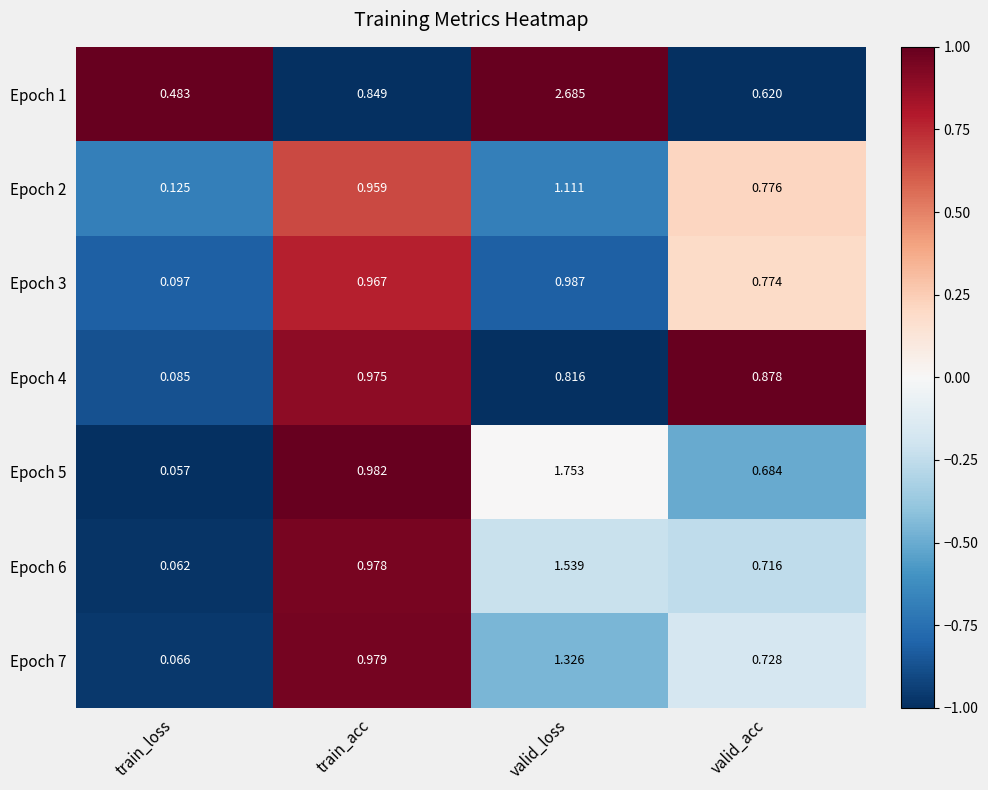

List the labels in order of Epoch 6 value, largest first.

valid_loss, train_acc, valid_acc, train_loss